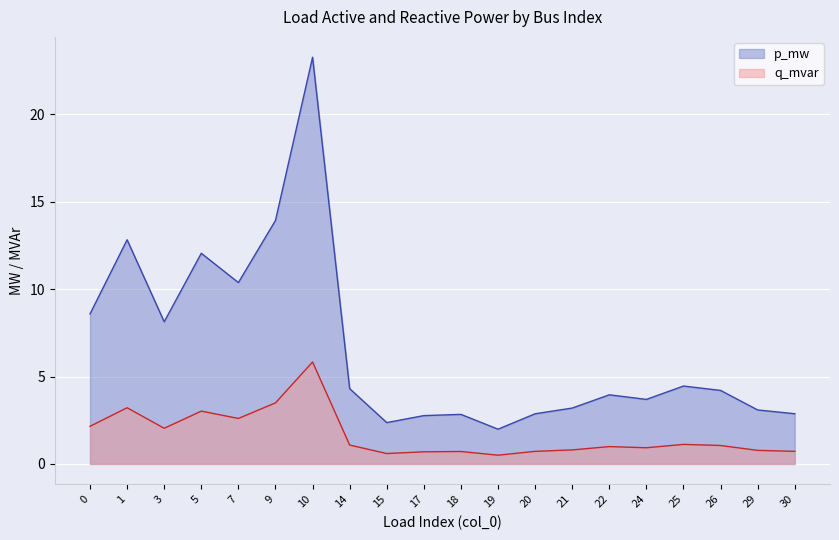

At how many categories does at least one series exceed 15?

1